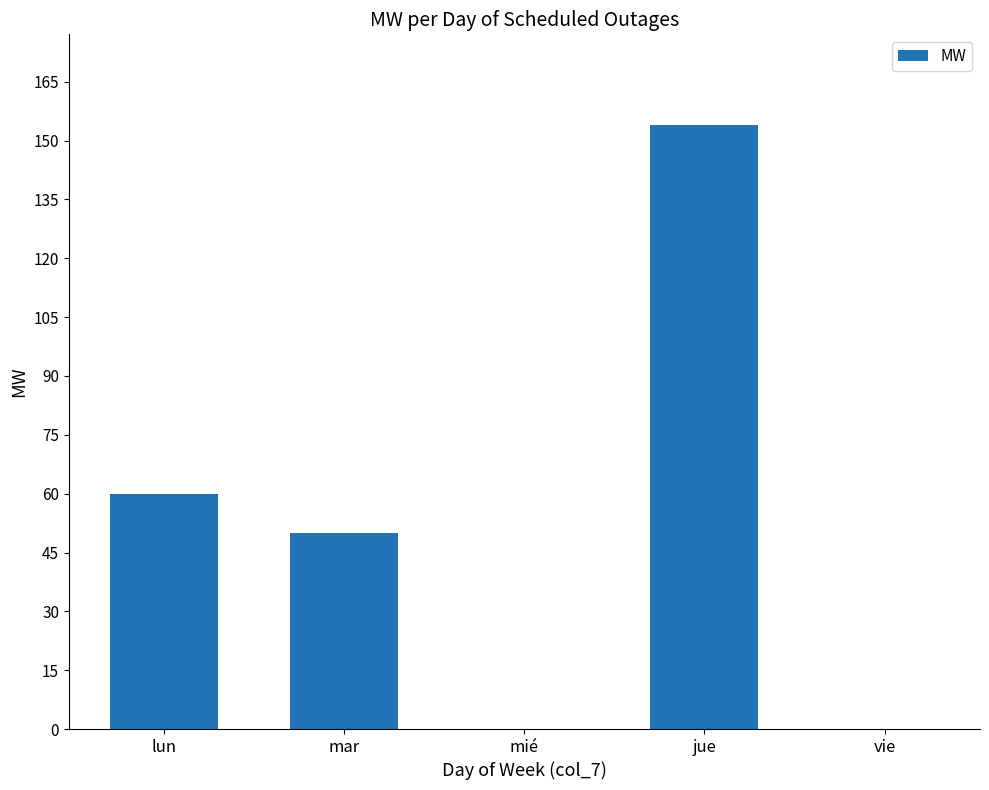

At which label is the value closest to 77?

lun